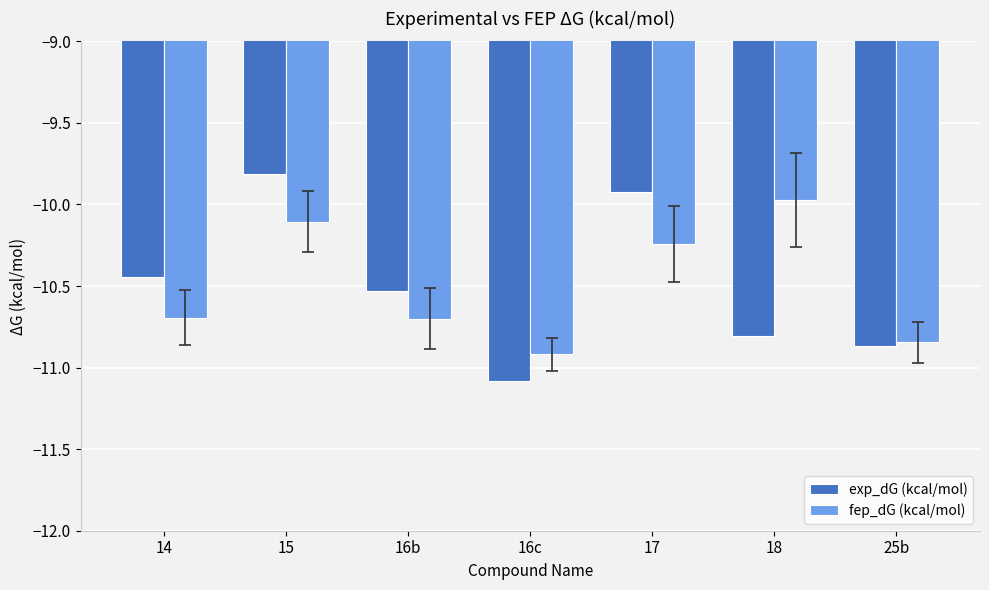

Is it true that exp_dG (kcal/mol) equals -9.8 at 15?

True